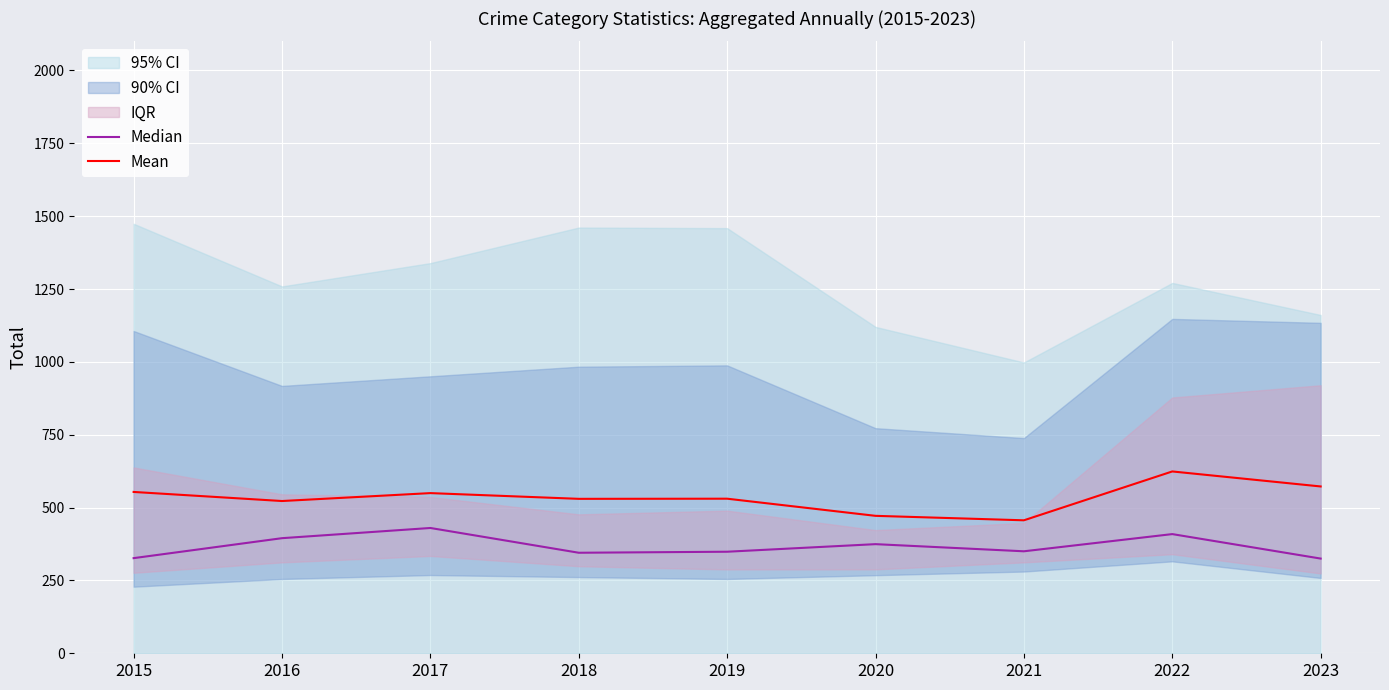

Which has a higher value, 2021 or 2017?

2017